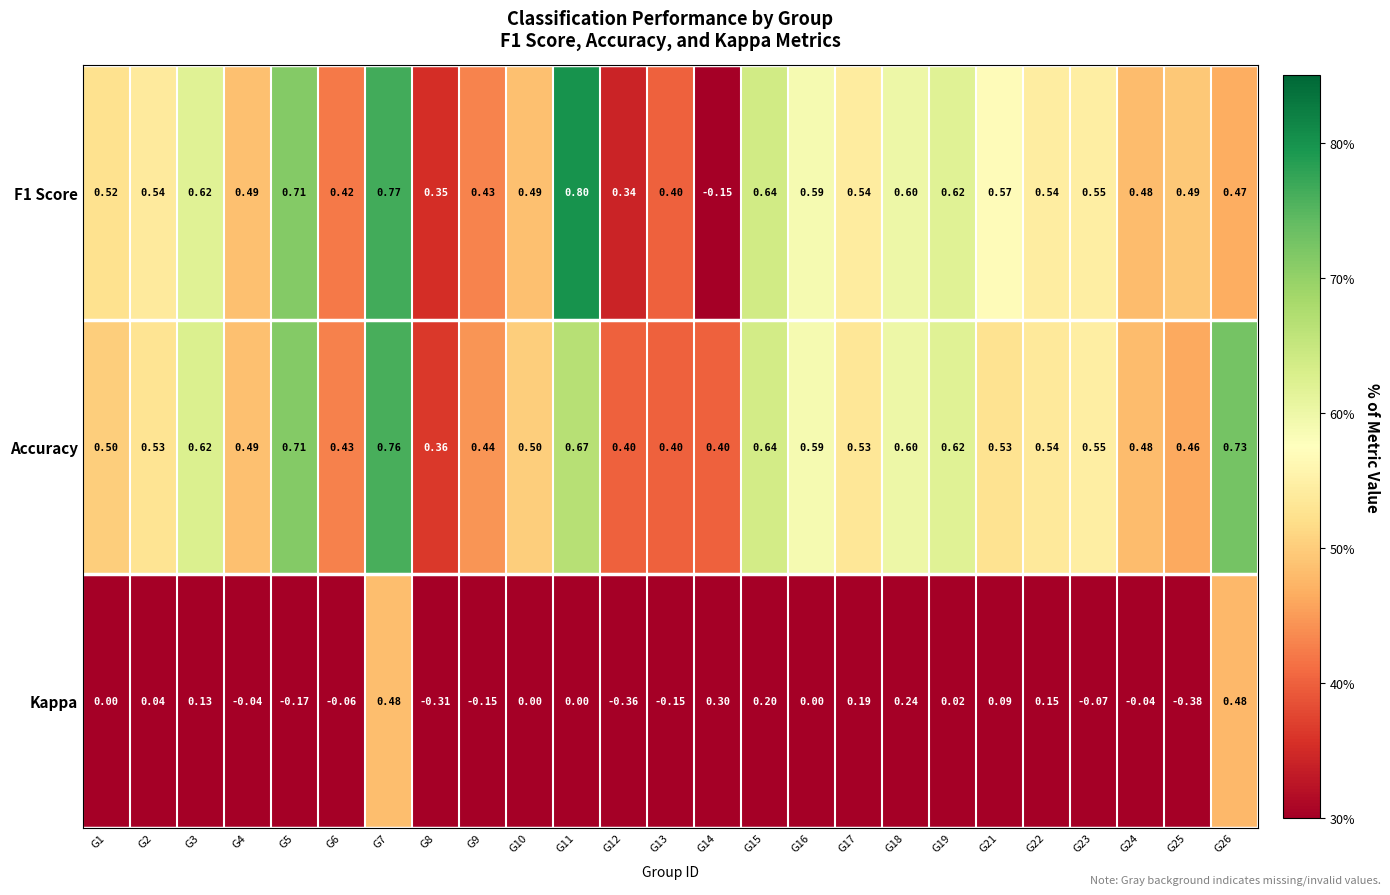

Which series changed the most between G12 and G17?

Kappa